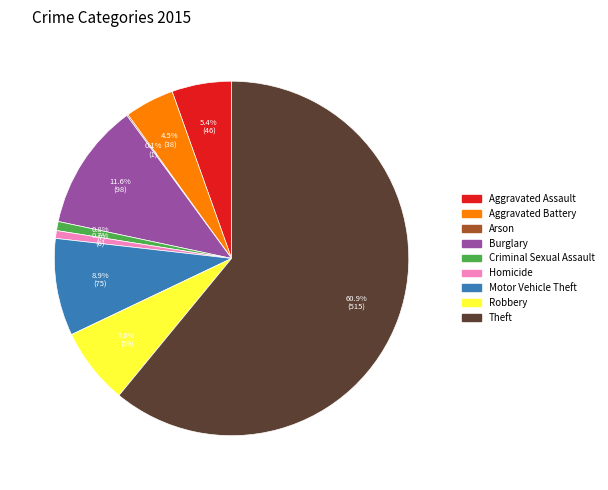

Approximately how many times larger is the value at Aggravated Assault compared to Burglary?

0.5